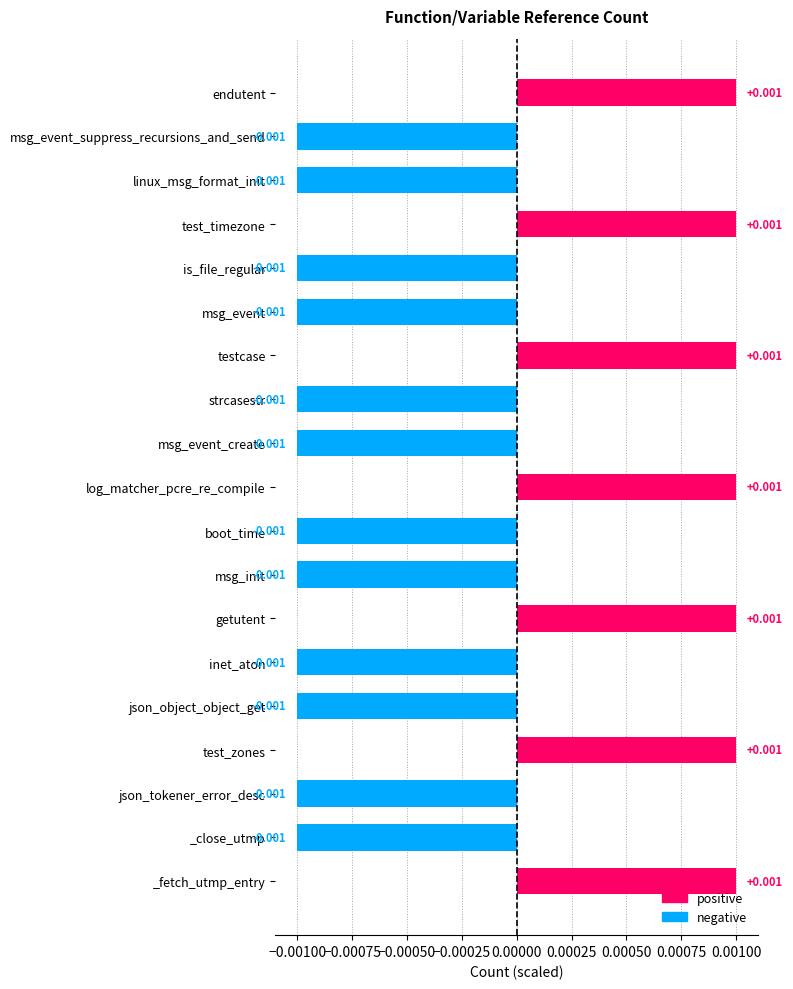

What is the label of the 4th bar from the bottom?

test_zones